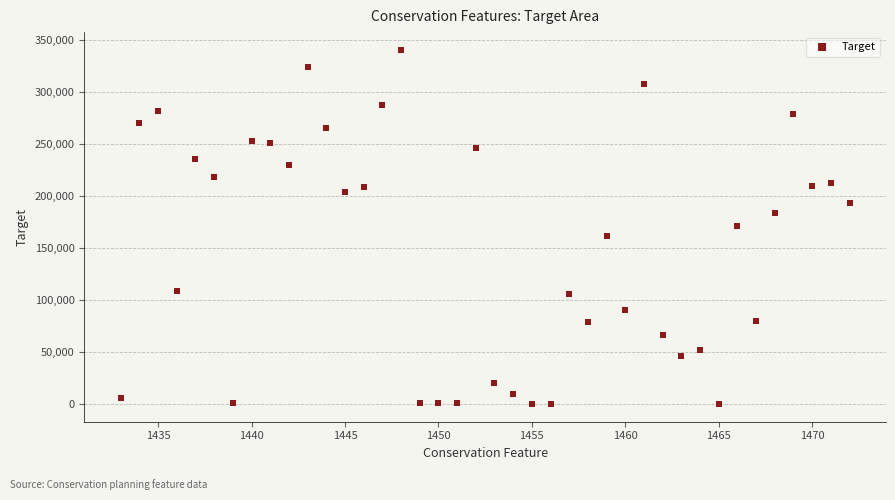

What is the range of X values (max minus min)?

39.0